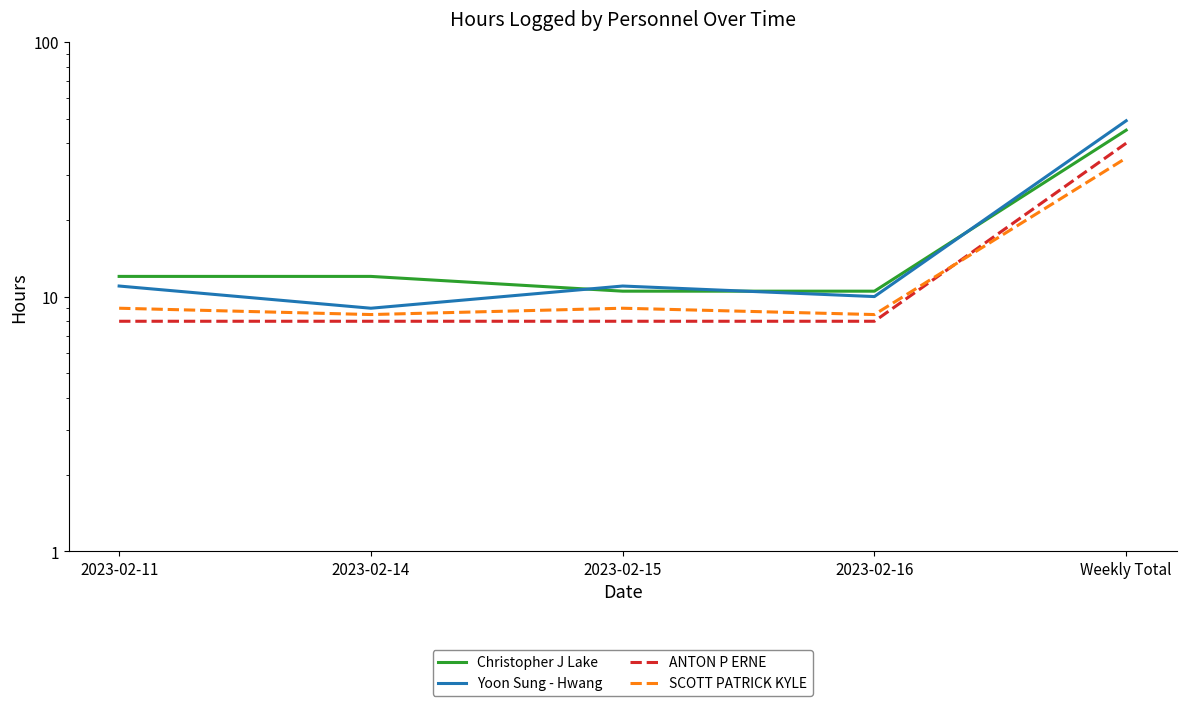

At Weekly Total, list the series in order from smallest to largest.

SCOTT PATRICK KYLE, ANTON P ERNE, Christopher J Lake, Yoon Sung - Hwang